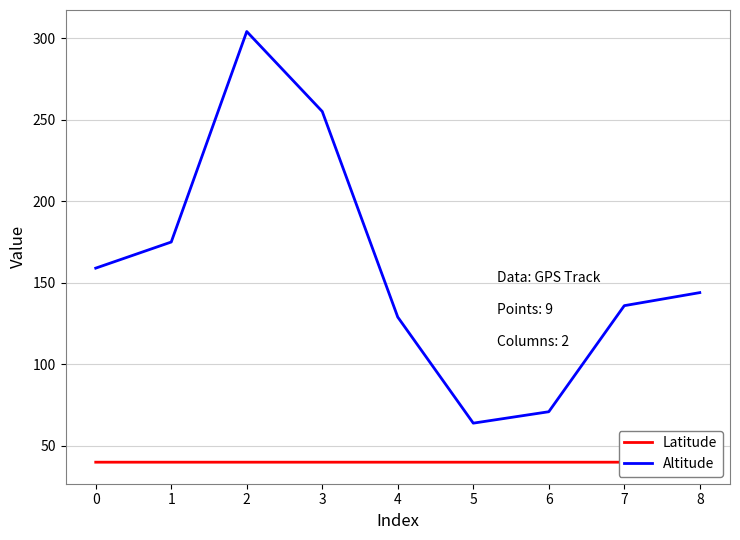

At 7, list the series in order from largest to smallest.

Altitude, Latitude